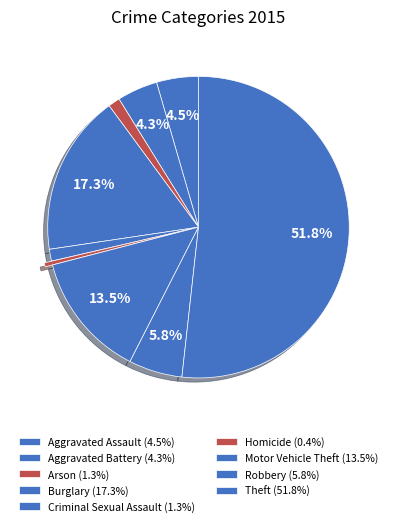

How many segments does this pie chart have?

9